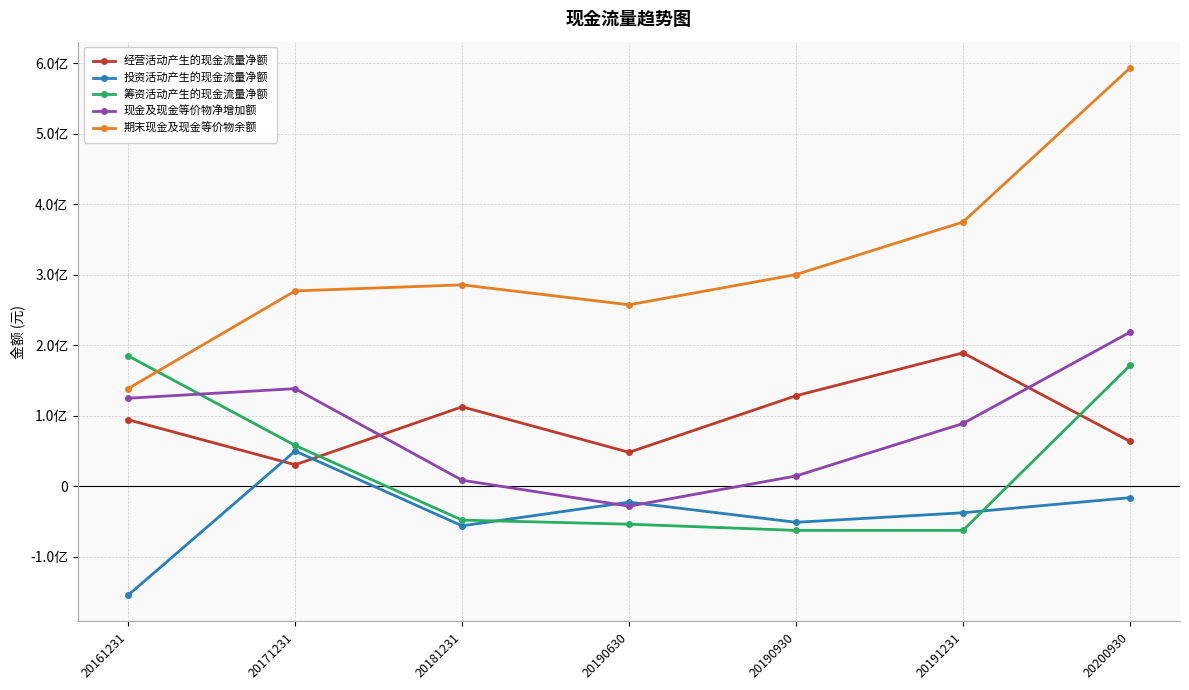

What is the value of the 现金及现金等价物净增加额 point at the 1st from the left?

124809897.7